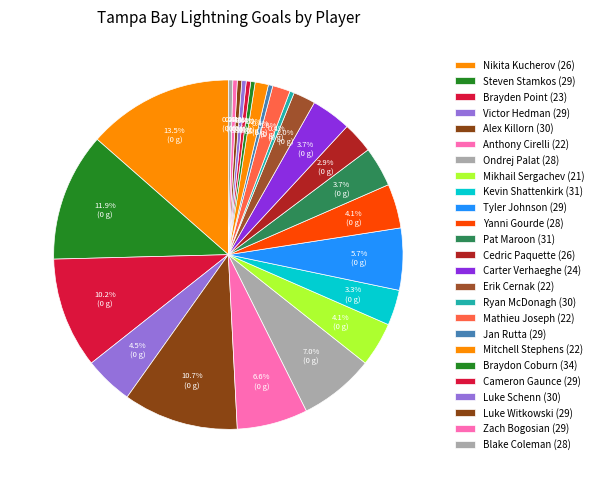

Is there a majority slice in this chart?

No